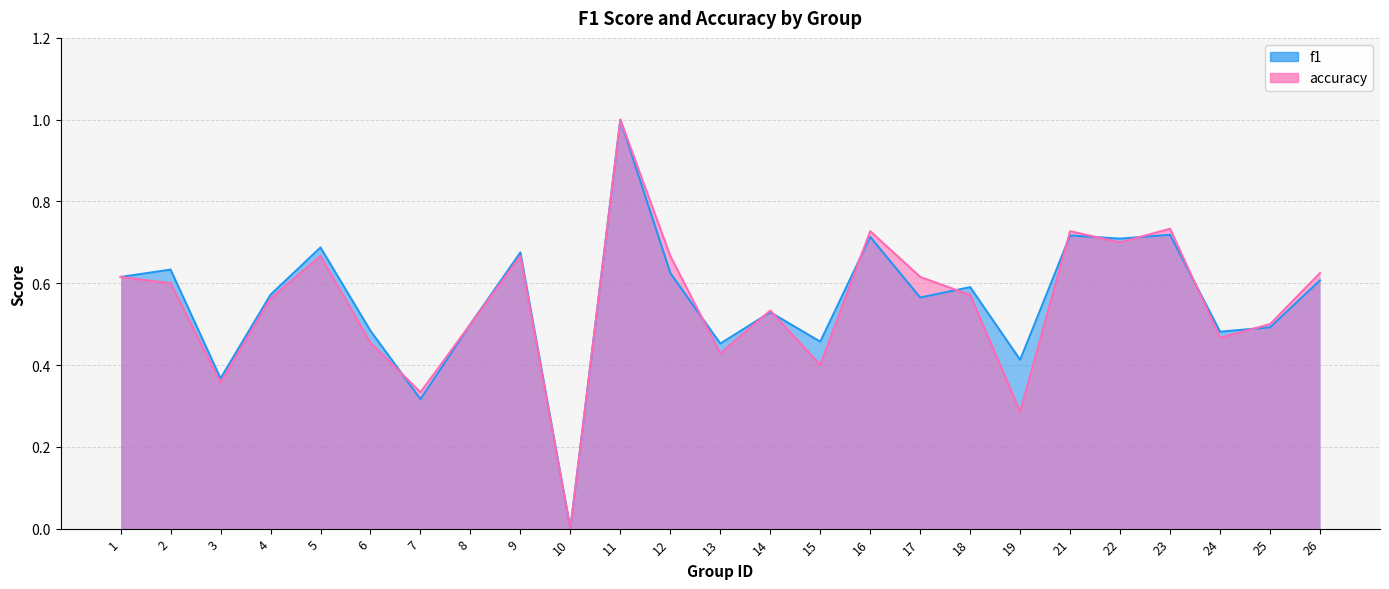

What is the maximum value for accuracy?

1.0